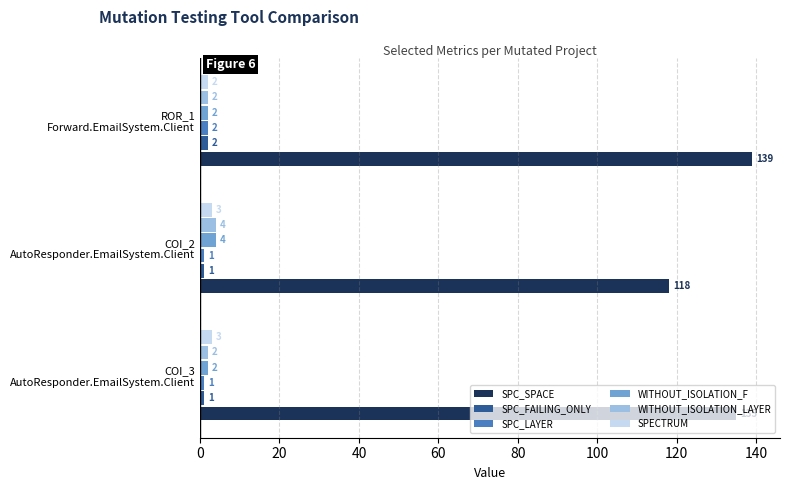

Which series has the largest range (max minus min)?

SPC_SPACE